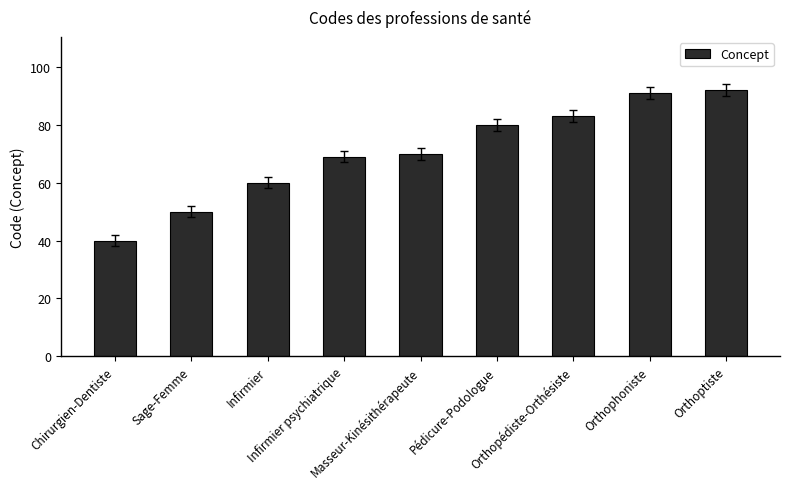

The value at Infirmier psychiatrique is 69. True or false?

True